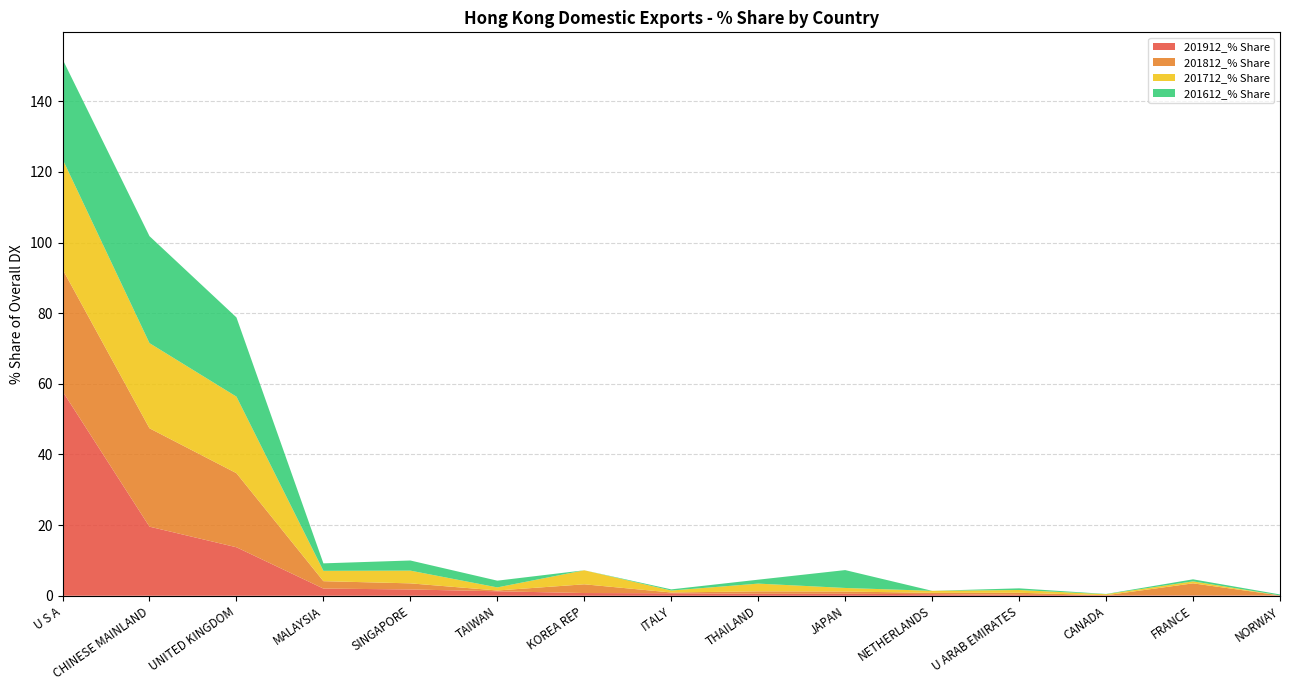

Reading left to right, what are all the values shown in this chart?

201912_% Share: U S A=57.9	CHINESE MAINLAND=19.6	UNITED KINGDOM=13.7	MALAYSIA=2.0	SINGAPORE=1.8	TAIWAN=1.3	KOREA REP=0.8	ITALY=0.7	THAILAND=0.6	JAPAN=0.6	NETHERLANDS=0.4	U ARAB EMIRATES=0.2	CANADA=0.1	FRANCE=0.1	NORWAY=0.1
201812_% Share: U S A=34.6	CHINESE MAINLAND=27.8	UNITED KINGDOM=21.0	MALAYSIA=2.1	SINGAPORE=1.7	TAIWAN=0.2	KOREA REP=2.5	ITALY=0.2	THAILAND=0.7	JAPAN=0.6	NETHERLANDS=0.4	U ARAB EMIRATES=0.6	CANADA=0.0	FRANCE=3.4	NORWAY=0.0
201712_% Share: U S A=31.2	CHINESE MAINLAND=24.1	UNITED KINGDOM=21.7	MALAYSIA=2.9	SINGAPORE=3.6	TAIWAN=0.9	KOREA REP=4.0	ITALY=0.6	THAILAND=2.2	JAPAN=1.0	NETHERLANDS=0.6	U ARAB EMIRATES=0.8	CANADA=0.3	FRANCE=0.6	NORWAY=0.0
201612_% Share: U S A=28.3	CHINESE MAINLAND=30.3	UNITED KINGDOM=22.4	MALAYSIA=2.1	SINGAPORE=2.9	TAIWAN=1.9	KOREA REP=0.0	ITALY=0.3	THAILAND=1.1	JAPAN=5.1	NETHERLANDS=0.0	U ARAB EMIRATES=0.5	CANADA=0.1	FRANCE=0.6	NORWAY=0.3